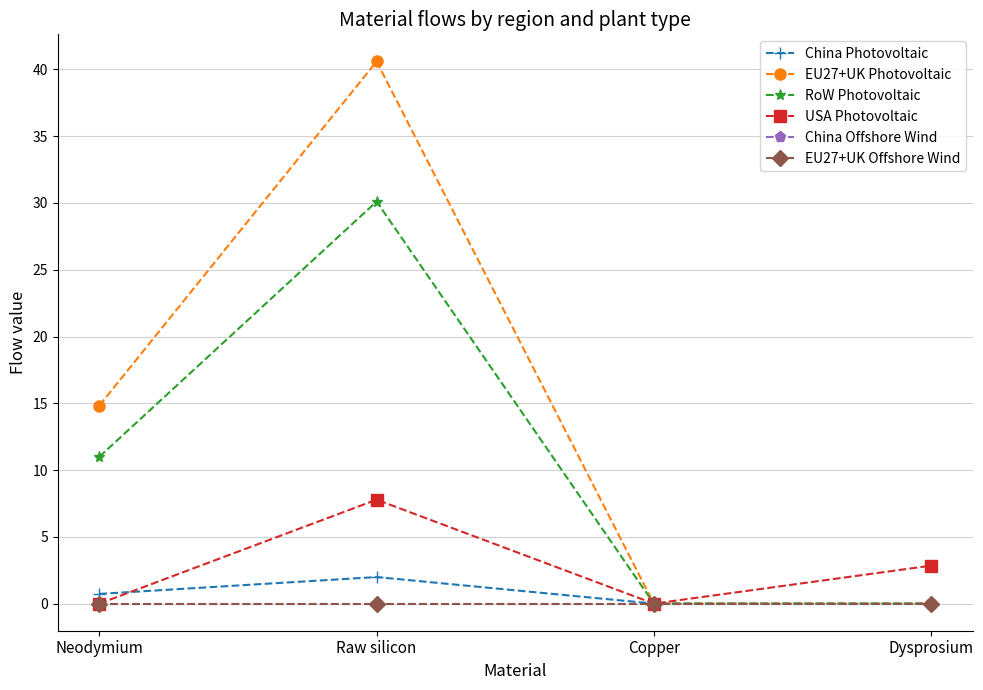

What is the sum of all RoW Photovoltaic values?

41.1